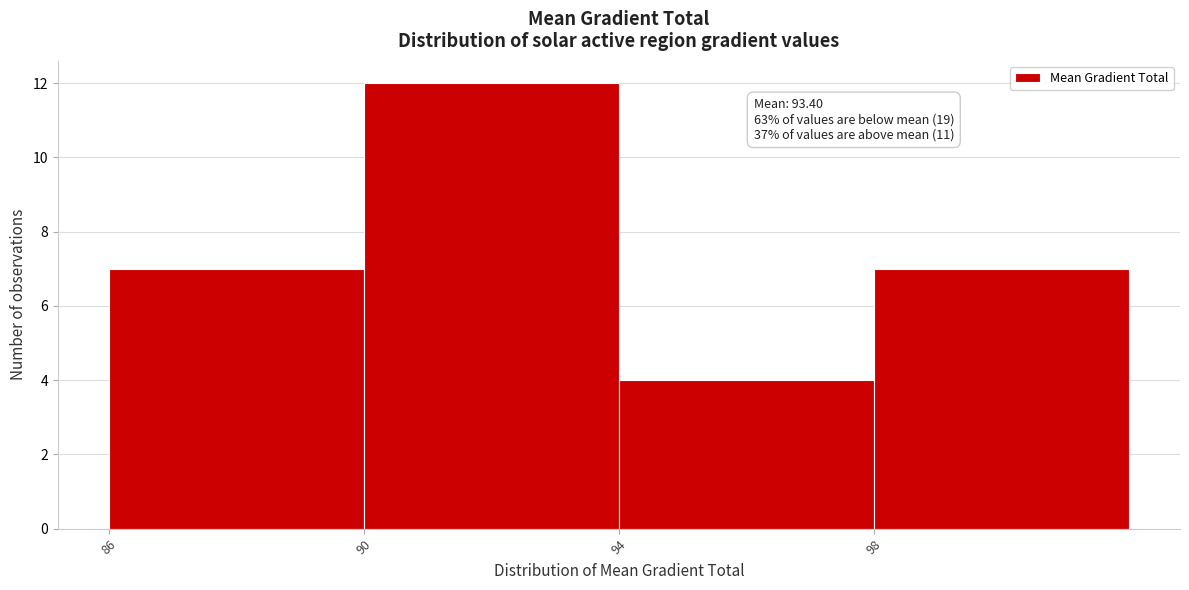

Over which range of the x-axis is the bar tallest?

90 to 94